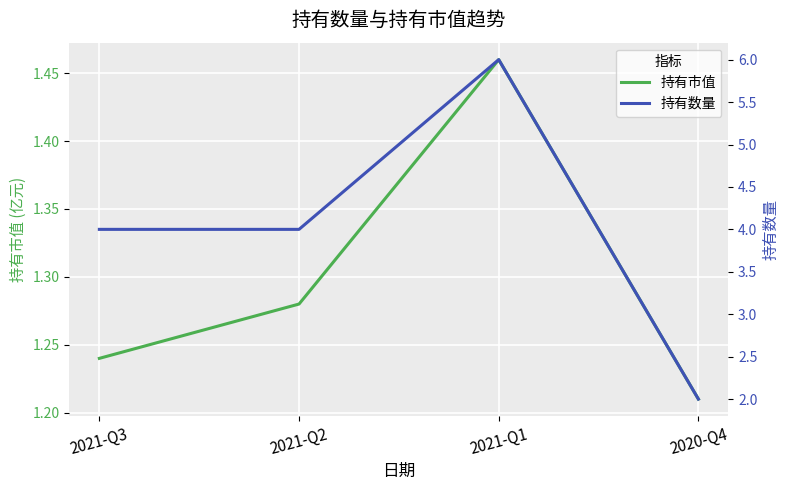

True or false: 持有数量 and 持有市值 intersect in this chart.

False